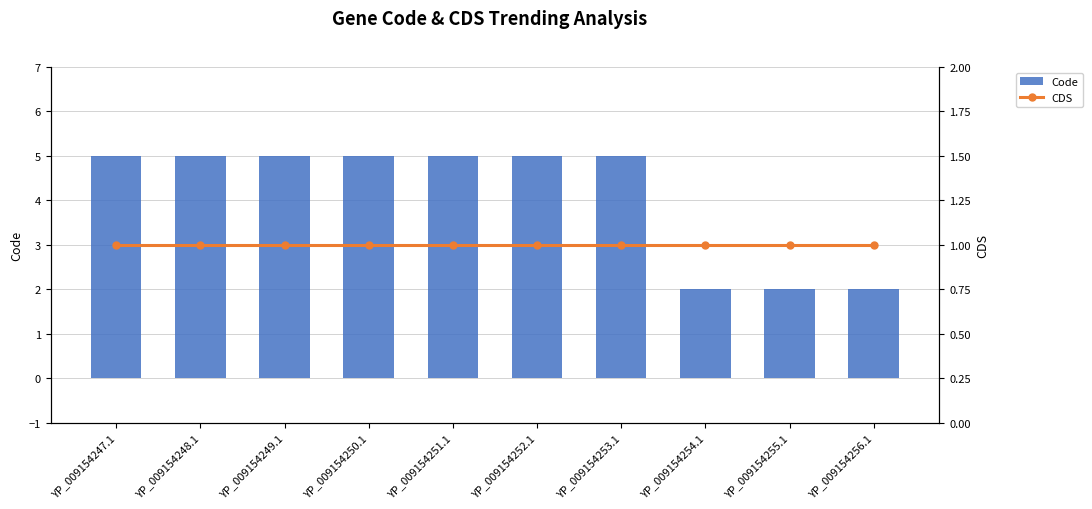

At which category is the sum across all series the highest?

YP_009154247.1